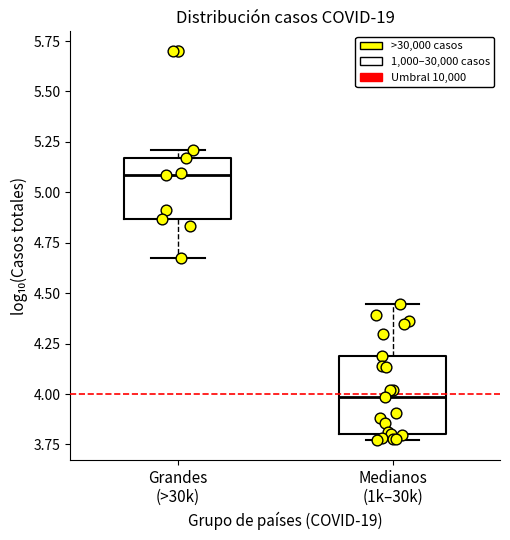

Reading left to right, transcribe this box plot: for each box, give where its median line is, the range the box spans, and where its two whiskers end, as read against the y-axis. The values are not printed on the chart, so give them approximately, as read against the axis.

Grandes (>30k): median 5.10, box 4.85 to 5.15, whiskers 4.65 to 5.20
Medianos (1k–30k): median 4.00, box 3.80 to 4.20, whiskers 3.75 to 4.45